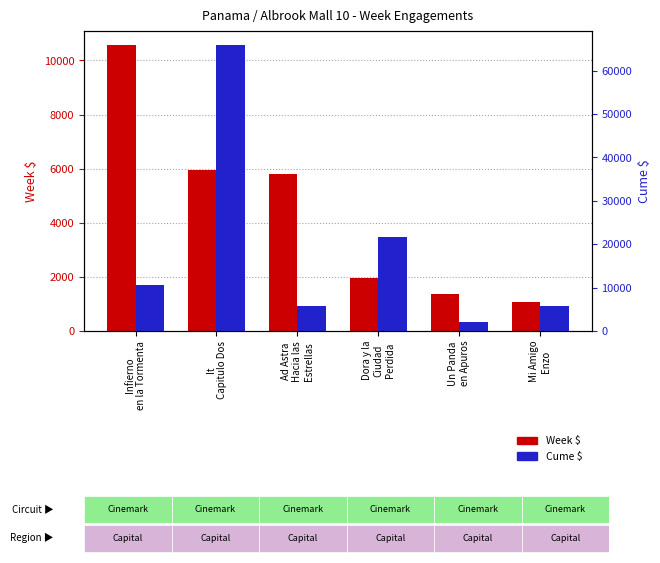

The Week $ series shows 1383.1 at Un Panda
en Apuros. True or false?

True